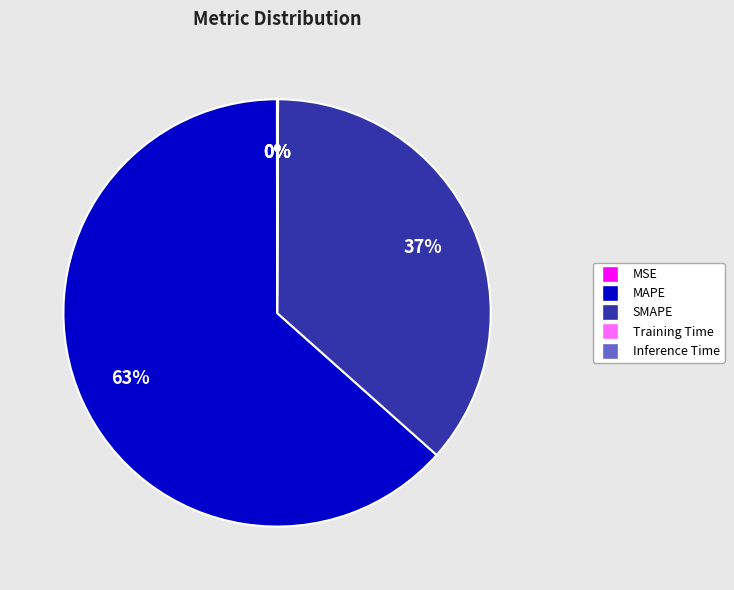

Does MAPE account for over 50% of the chart?

Yes